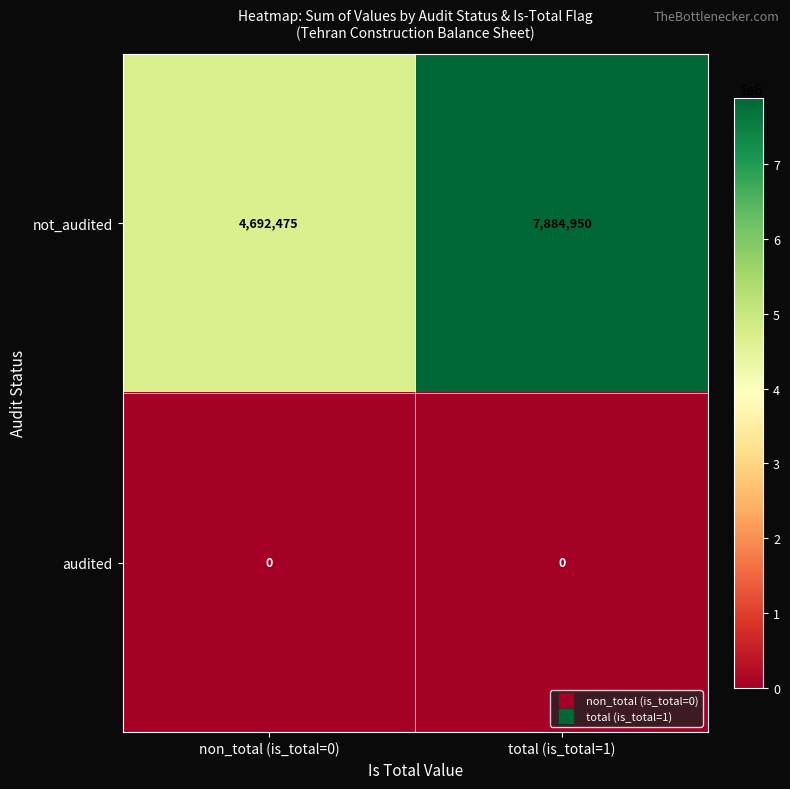

True or false: not_audited has a value of 3543021 at total (is_total=1).

False